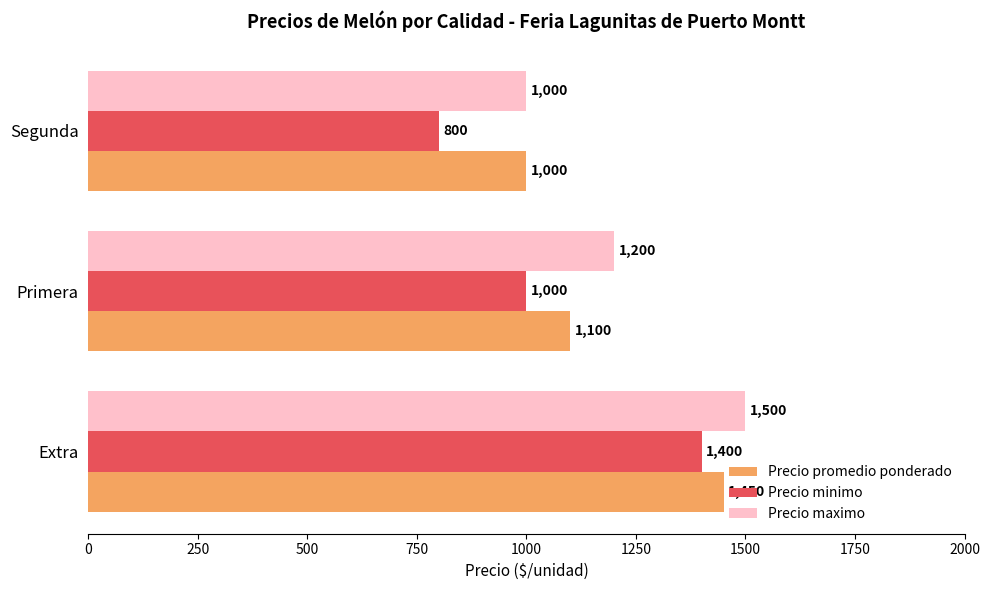

What is the average value of the Precio minimo series?

1067